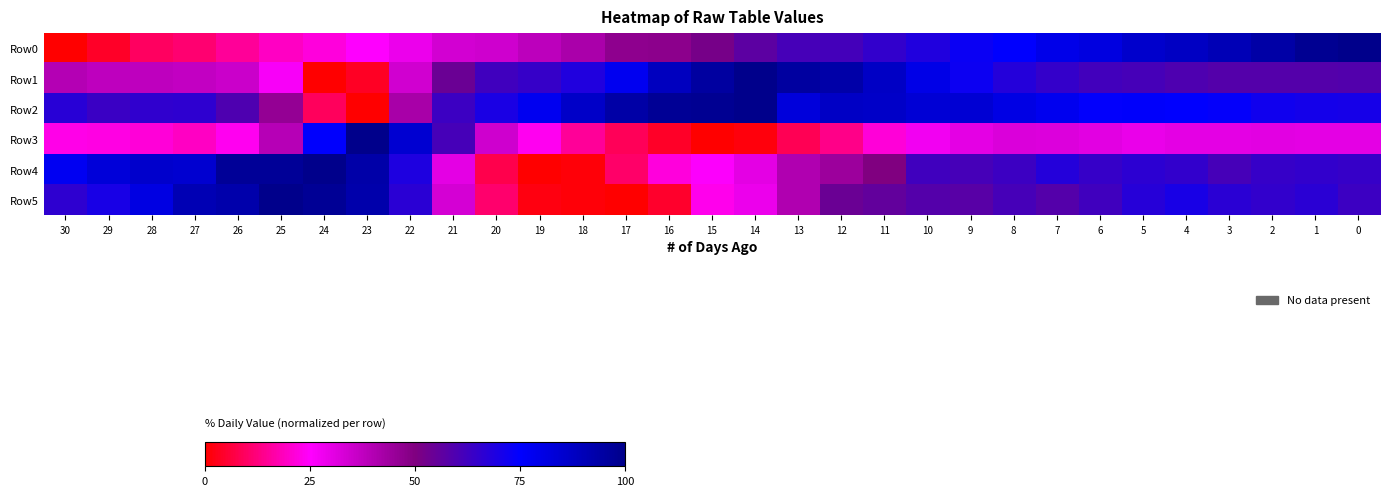

At 14, list the series in order from largest to smallest.

Row1, Row2, Row0, Row4, Row5, Row3